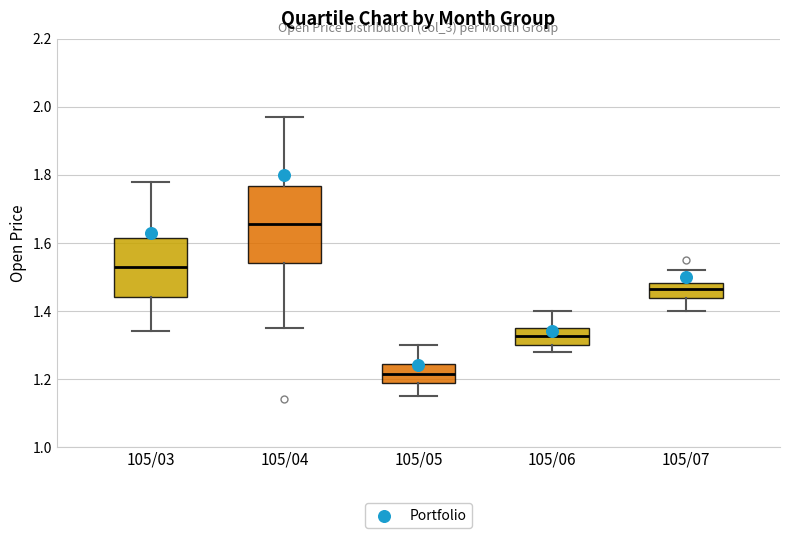

Where does the lower whisker of the box for 105/04 end on the y-axis? The values are not printed on the chart, so give them approximately, as read against the axis.

1.36